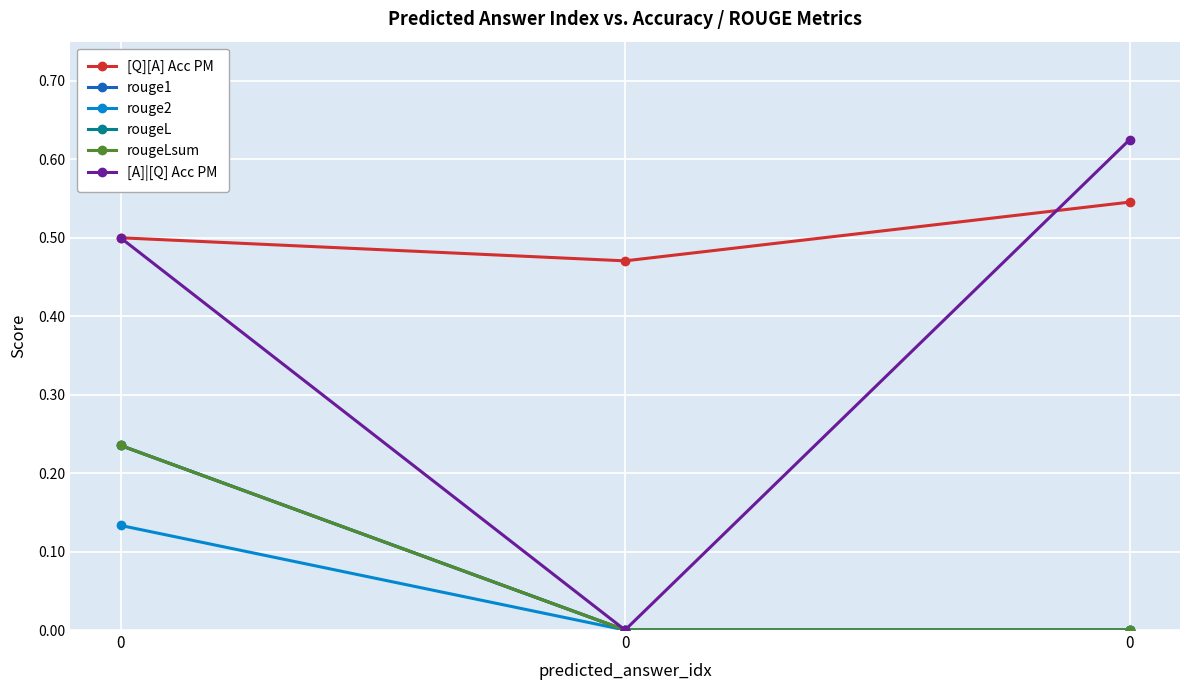

Rank the categories by [A]|[Q] Acc PM value from lowest to highest.

0, 0, 0